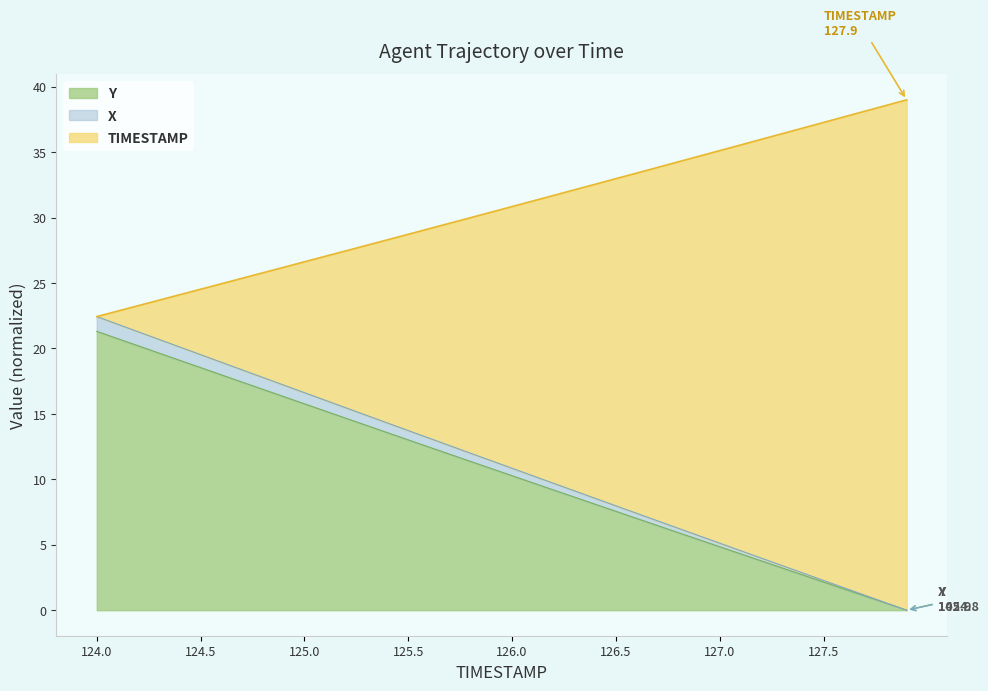

Does the chart display data point markers on the line(s)?

No